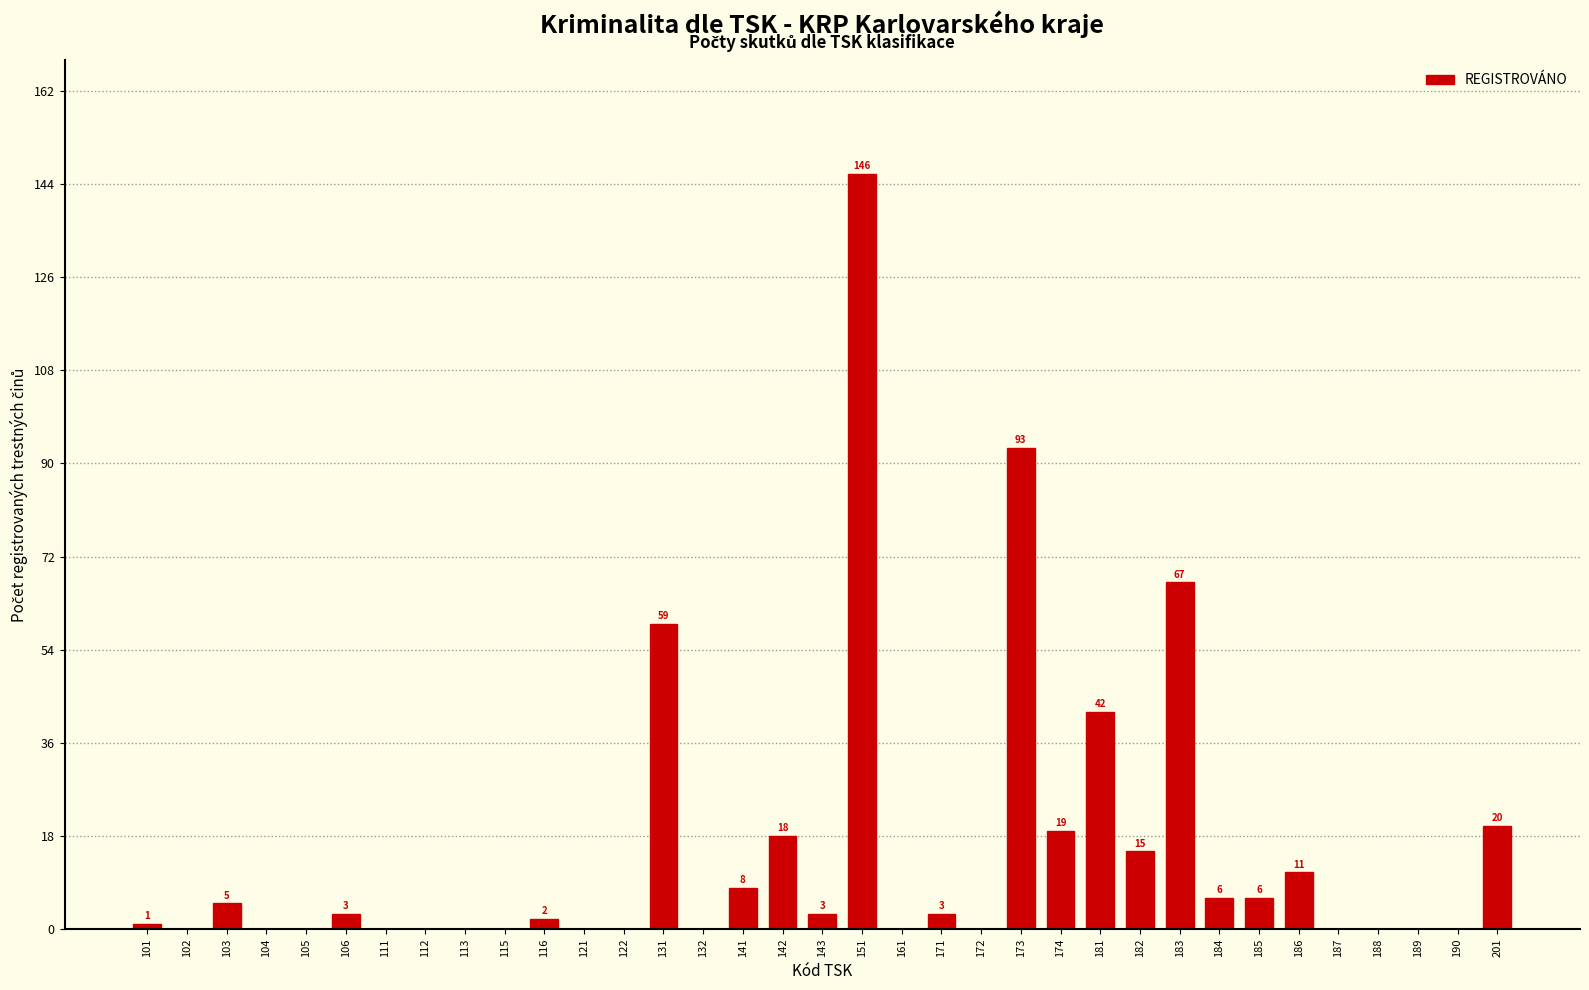

Reading left to right, what are all the values shown in this chart?

101=1	102=0	103=5	104=0	105=0	106=3	111=0	112=0	113=0	115=0	116=2	121=0	122=0	131=59	132=0	141=8	142=18	143=3	151=146	161=0	171=3	172=0	173=93	174=19	181=42	182=15	183=67	184=6	185=6	186=11	187=0	188=0	189=0	190=0	201=20